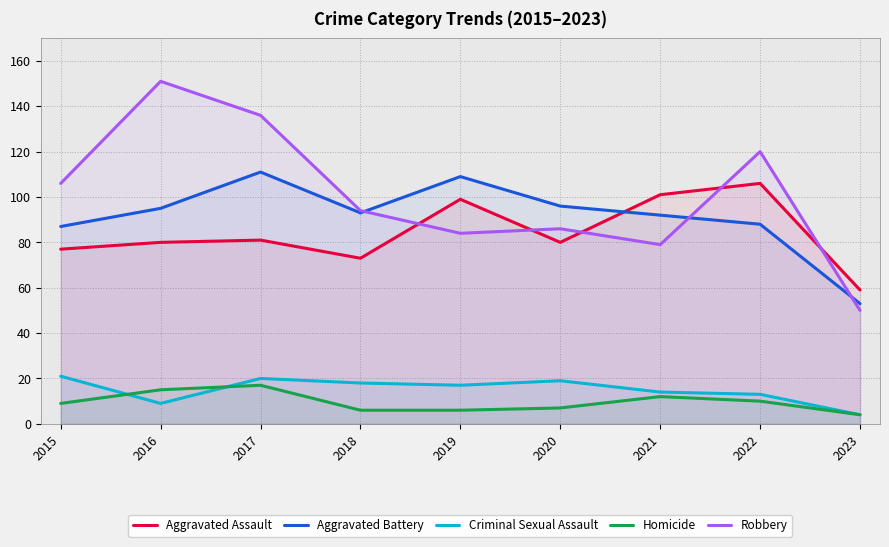

At which label does Aggravated Assault first exceed 80?

2017